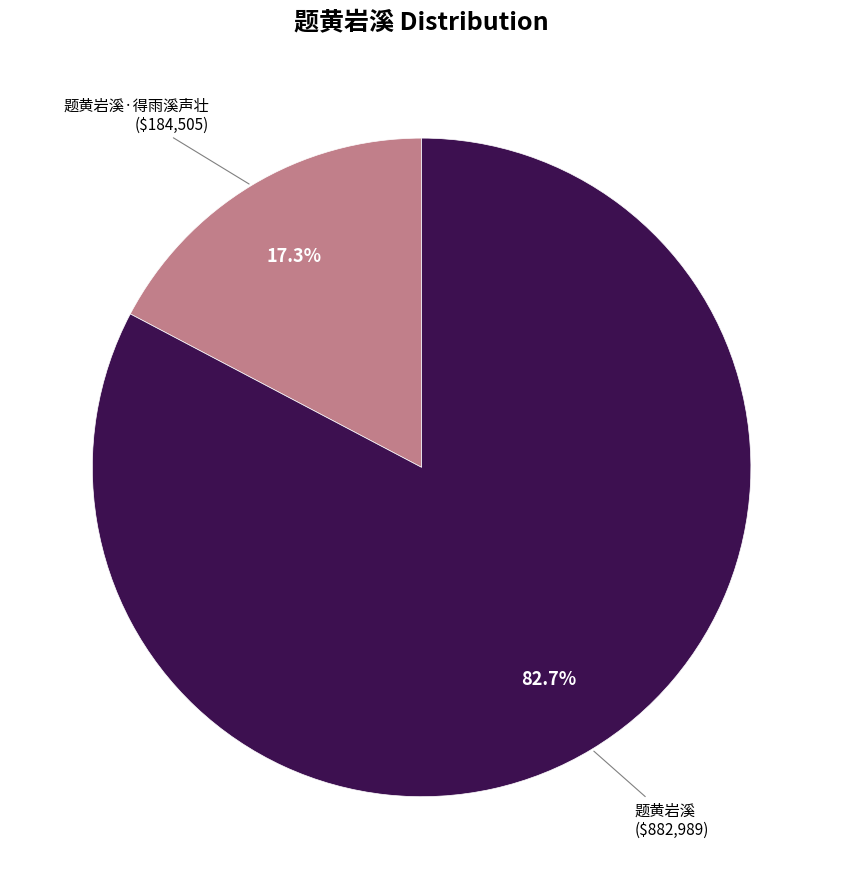

Which category accounts for the majority?

题黄岩溪